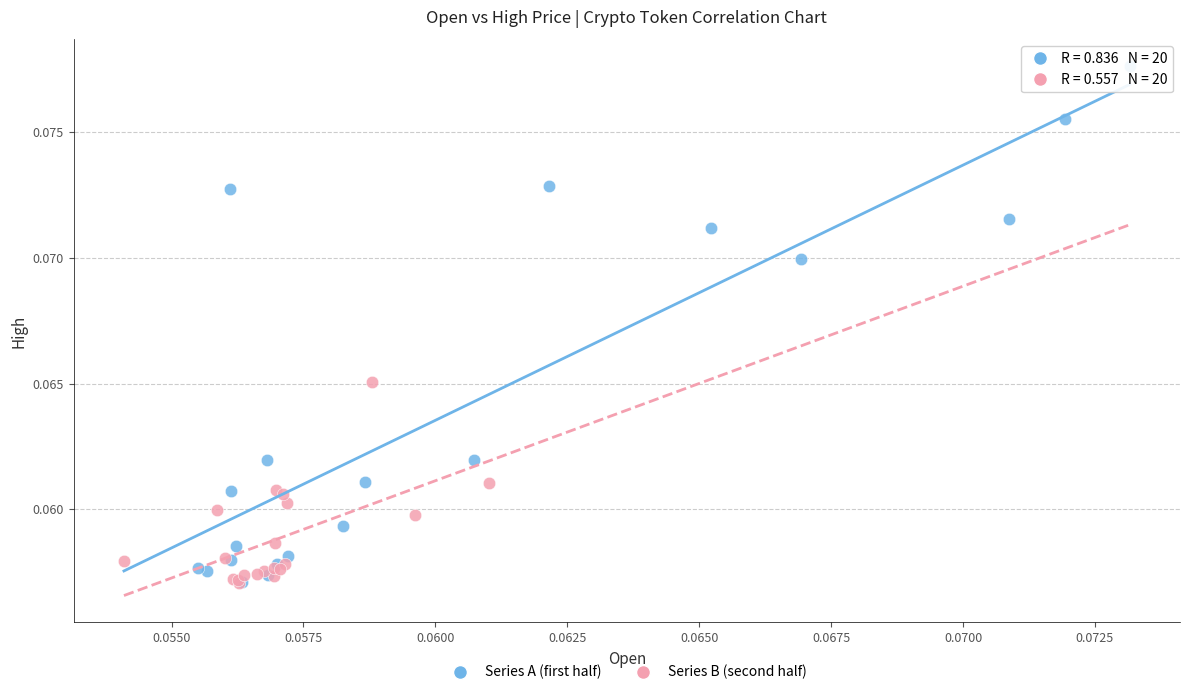

Which series has the widest spread of Y values?

Series A (first half)